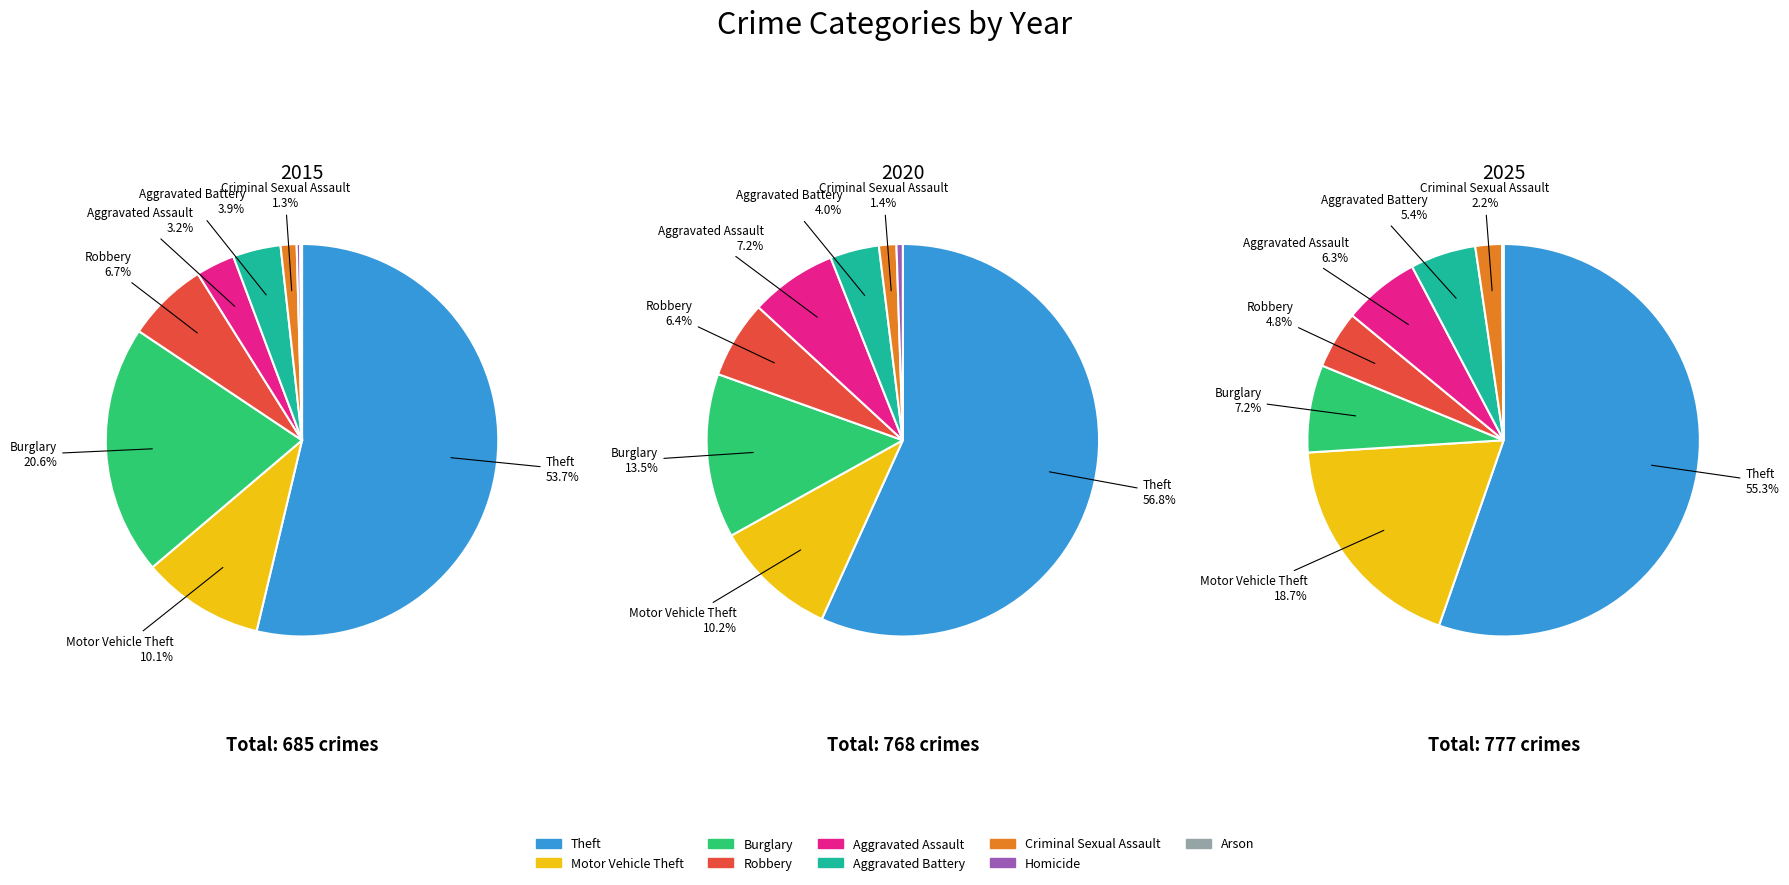

To the nearest percent, what is the difference between the largest and smallest slice percentages?

55%